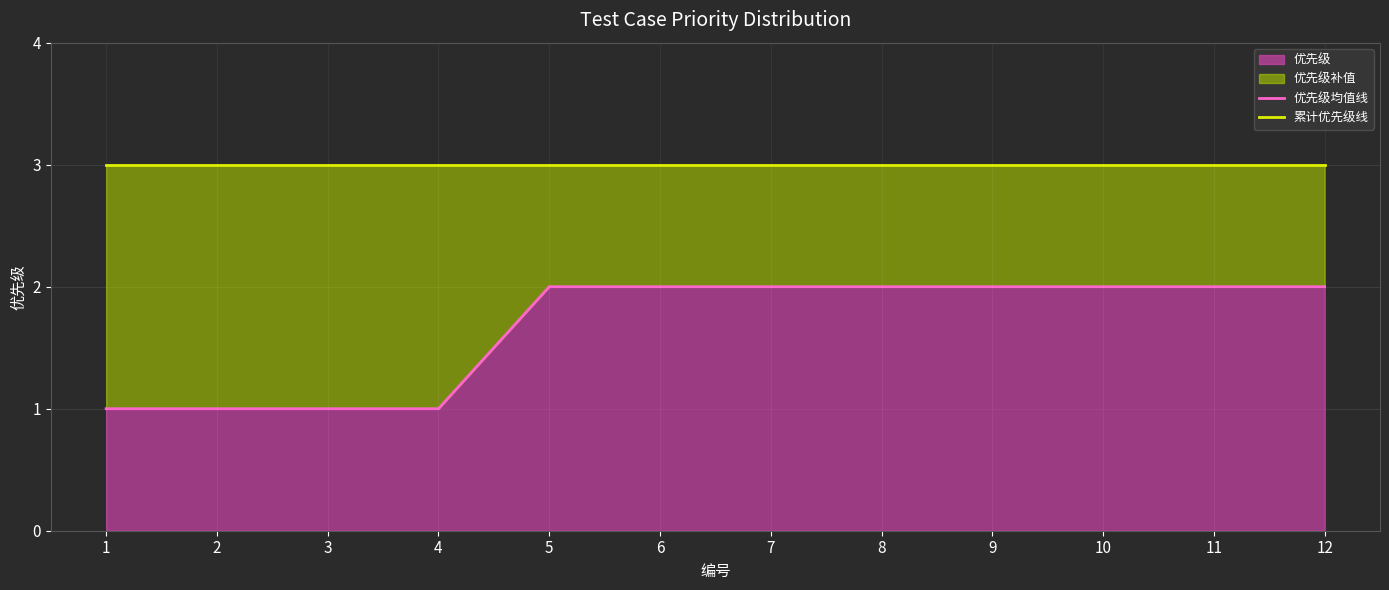

True or false: 优先级 has a value of 1 at 3.

True